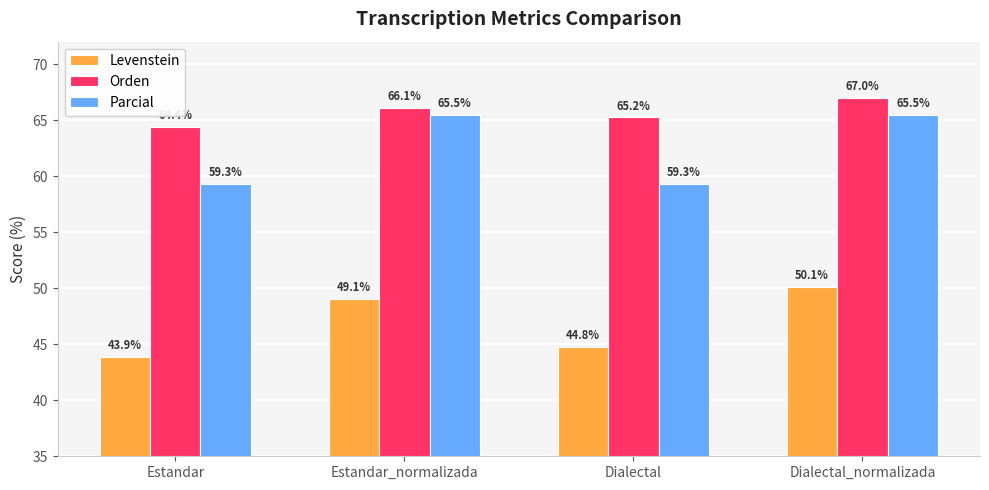

What are all the series names shown in the legend?

Levenstein, Orden, Parcial